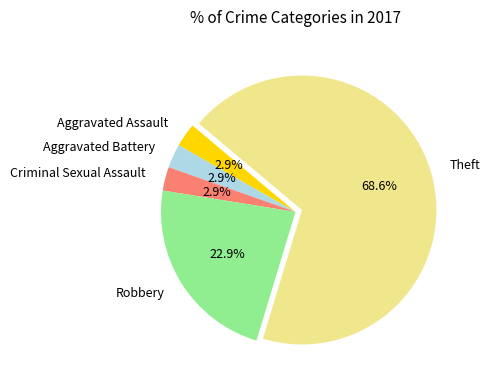

To the nearest percent, what portion does Robbery represent?

23%